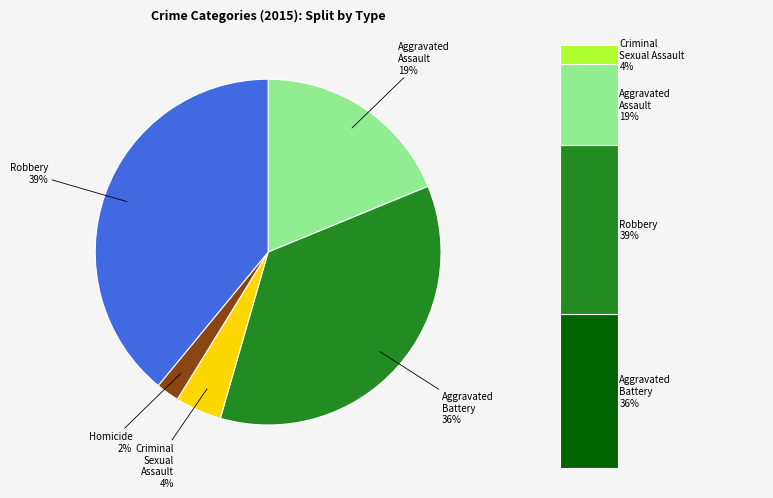

What is the total percentage of Aggravated Battery and Homicide?

37.8%